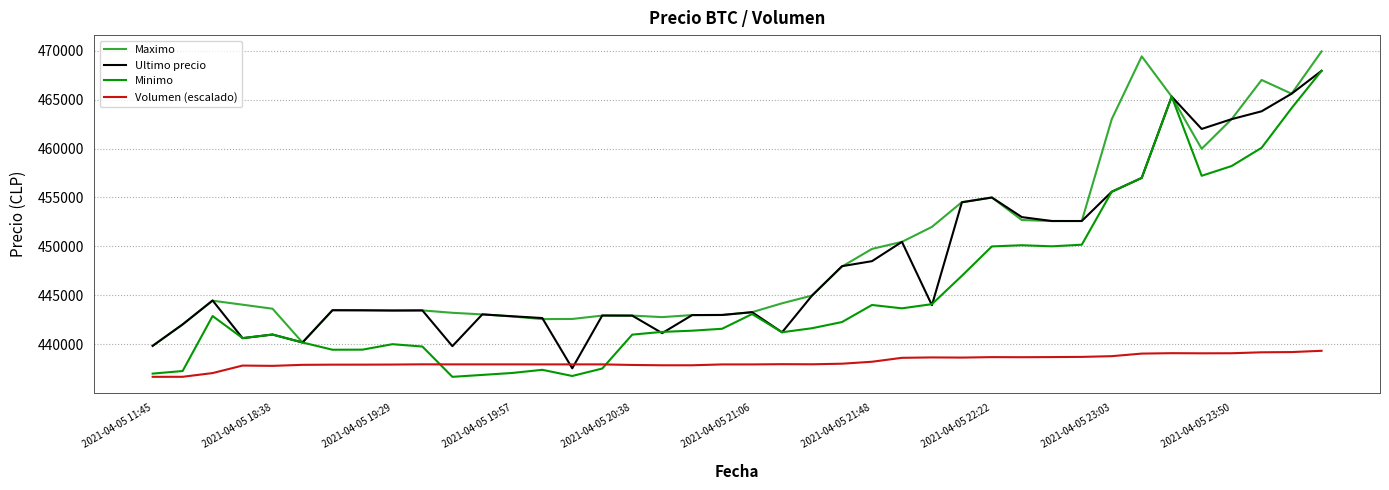

What is the highest value of the Maximo series?

469917.0